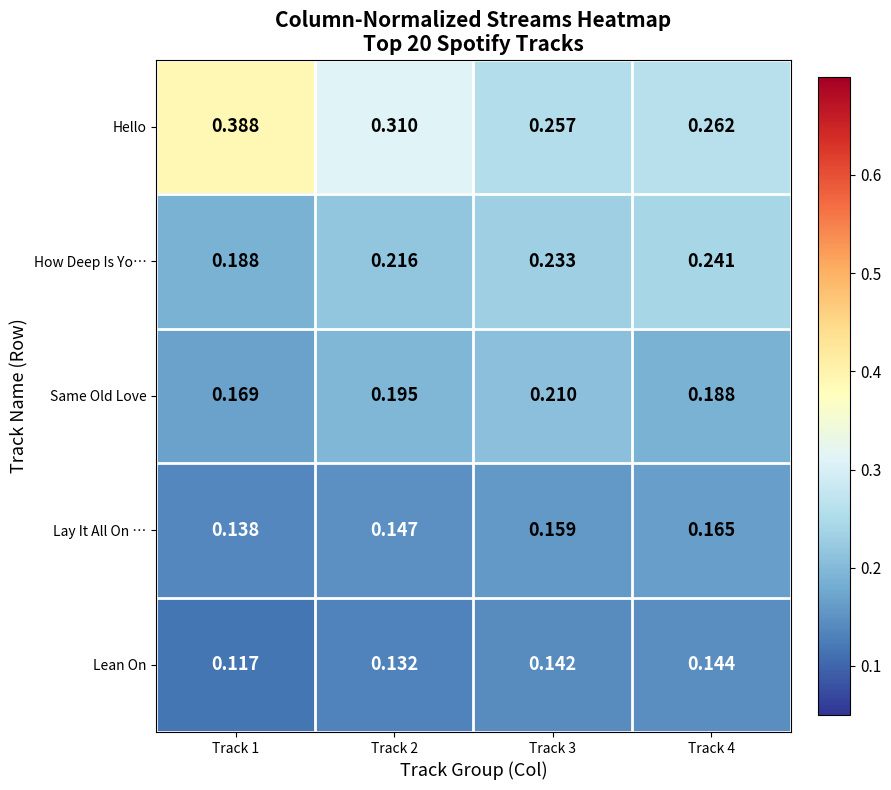

Between Track 3 and Track 4, which series saw the biggest shift?

Same Old Love